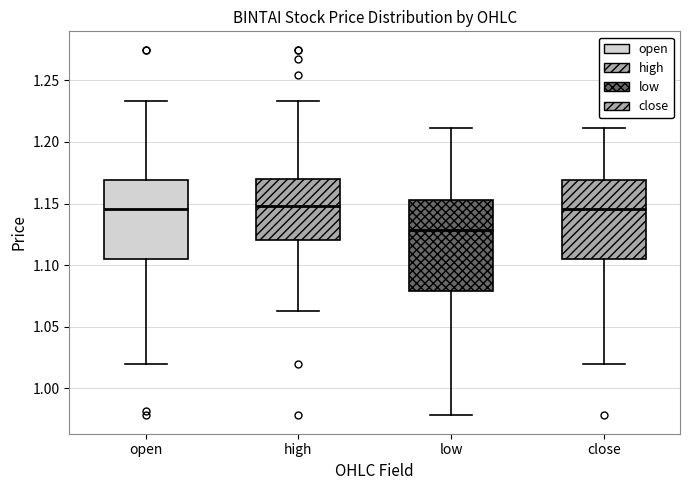

Reading left to right, transcribe this box plot: for each box, give where its median line is, the range the box spans, and where its two whiskers end, as read against the y-axis. The values are not printed on the chart, so give them approximately, as read against the axis.

open: median 1.145, box 1.105 to 1.170, whiskers 1.020 to 1.235
high: median 1.150, box 1.120 to 1.170, whiskers 1.065 to 1.235
low: median 1.130, box 1.080 to 1.155, whiskers 0.980 to 1.210
close: median 1.145, box 1.105 to 1.170, whiskers 1.020 to 1.210